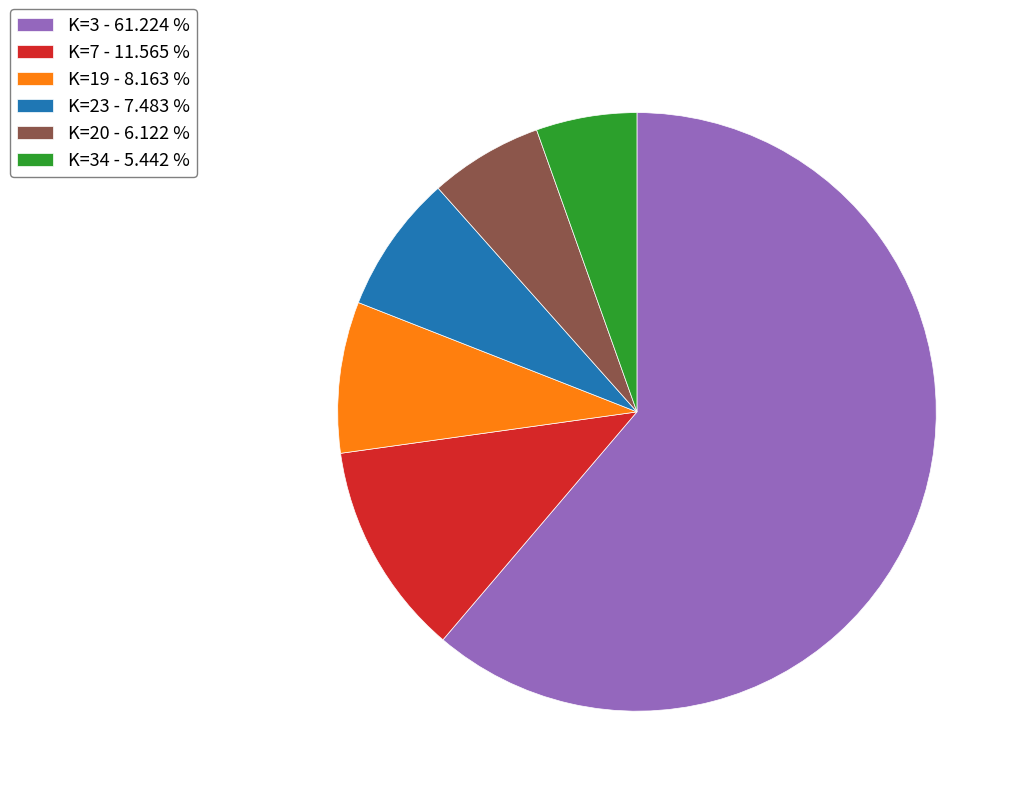

Which category accounts for the majority?

K=3 - 61.224 %